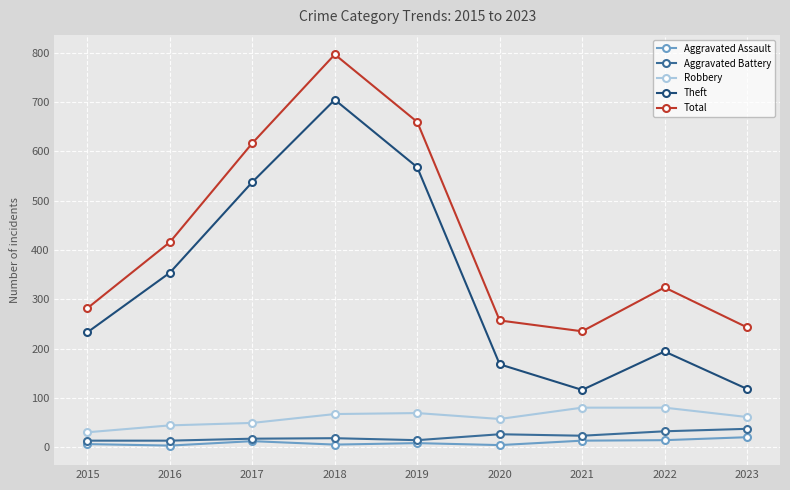

What is the average value of the Aggravated Battery series?

21